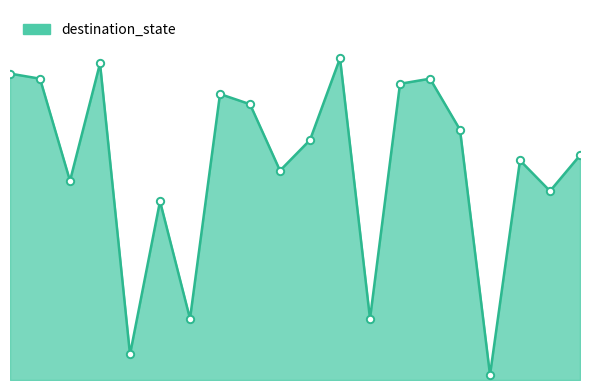

How many lines are shown in the chart?

1